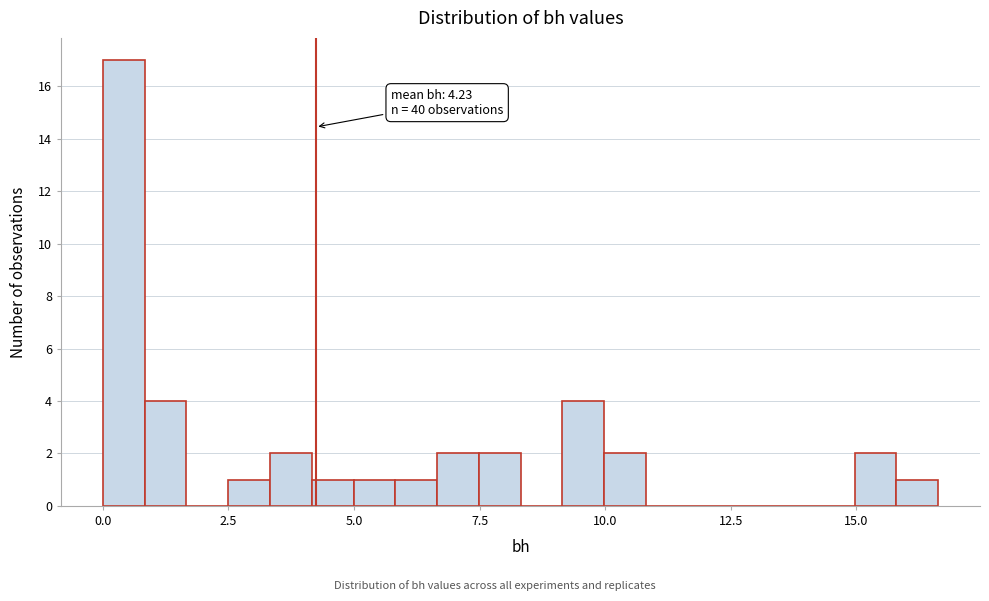

Around what value on the x-axis is the tallest bar? Give the approximate position of its centre, as read against the axis.

0.5